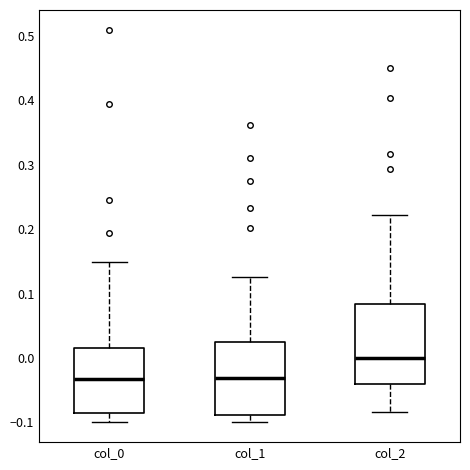

Reading left to right, read every box against the y-axis: the position of its median line, the range the box covers, and the ends of its whiskers. The values are not printed on the chart, so give them approximately, as read against the axis.

col_0: median -0.03, box -0.09 to 0.01, whiskers -0.10 to 0.15
col_1: median -0.03, box -0.09 to 0.02, whiskers -0.10 to 0.13
col_2: median 0.00, box -0.04 to 0.08, whiskers -0.08 to 0.22